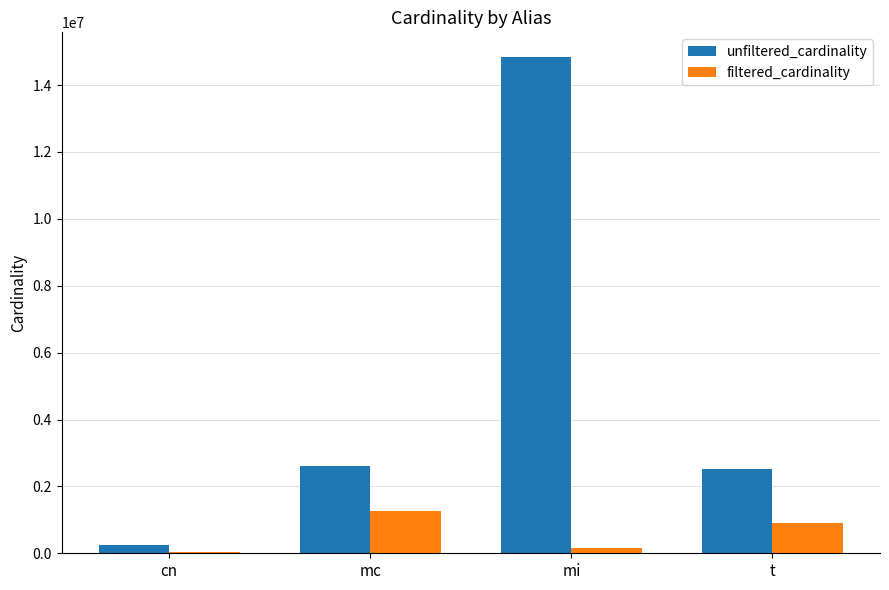

Reading left to right, transcribe all the data shown in this chart.

unfiltered_cardinality: 234997	2609129	14835720	2528312
filtered_cardinality: 48302	1271989	153897	910581